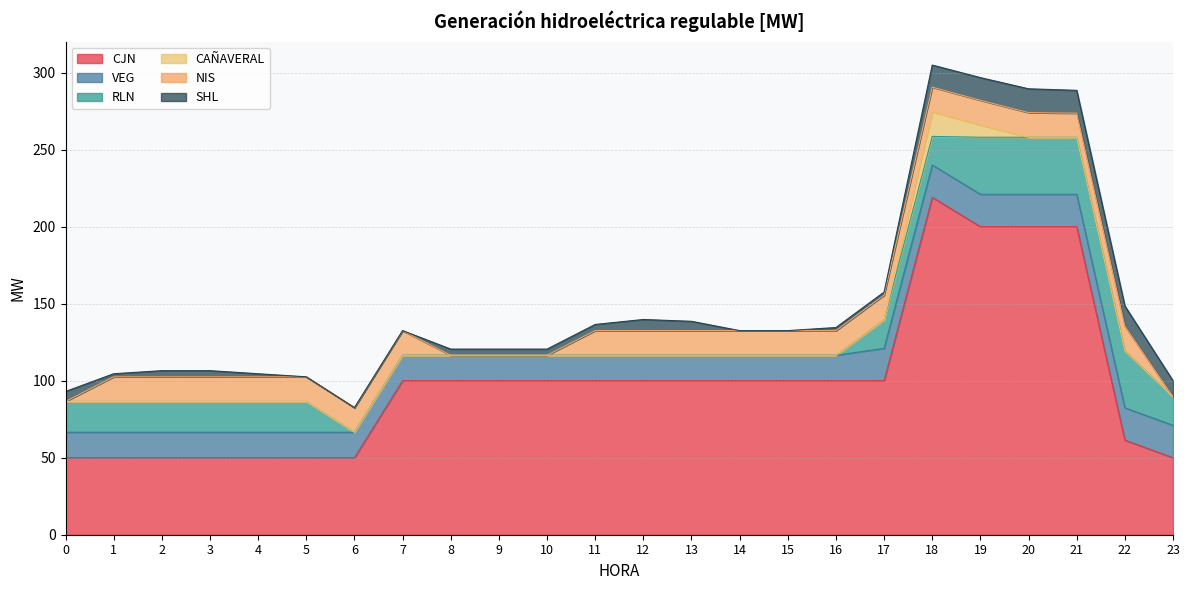

Which series has the largest total across all categories?

CJN